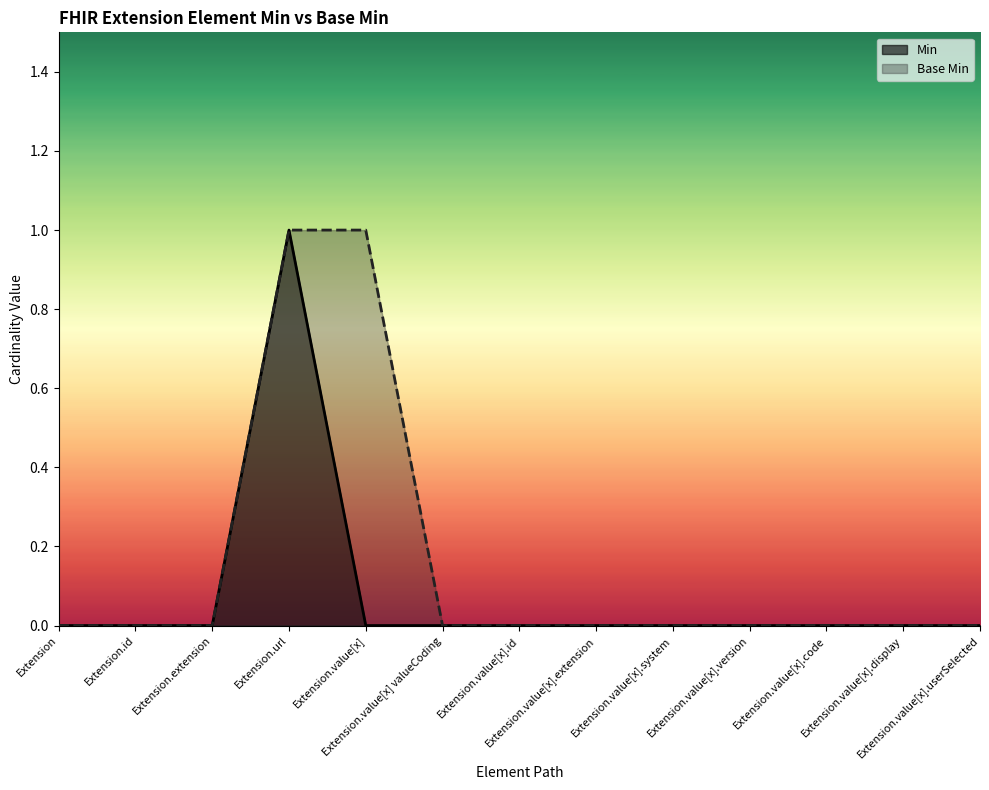

Reading left to right, transcribe all the data shown in this chart.

Min: Extension=0	Extension.id=0	Extension.extension=0	Extension.url=1	Extension.value[x]=0	Extension.value[x] valueCoding=0	Extension.value[x].id=0	Extension.value[x].extension=0	Extension.value[x].system=0	Extension.value[x].version=0	Extension.value[x].code=0	Extension.value[x].display=0	Extension.value[x].userSelected=0
Base Min: Extension=0	Extension.id=0	Extension.extension=0	Extension.url=1	Extension.value[x]=1	Extension.value[x] valueCoding=0	Extension.value[x].id=0	Extension.value[x].extension=0	Extension.value[x].system=0	Extension.value[x].version=0	Extension.value[x].code=0	Extension.value[x].display=0	Extension.value[x].userSelected=0